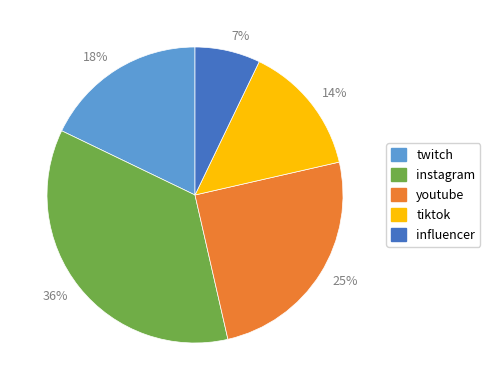

Is there any slice that represents more than half of the pie?

No